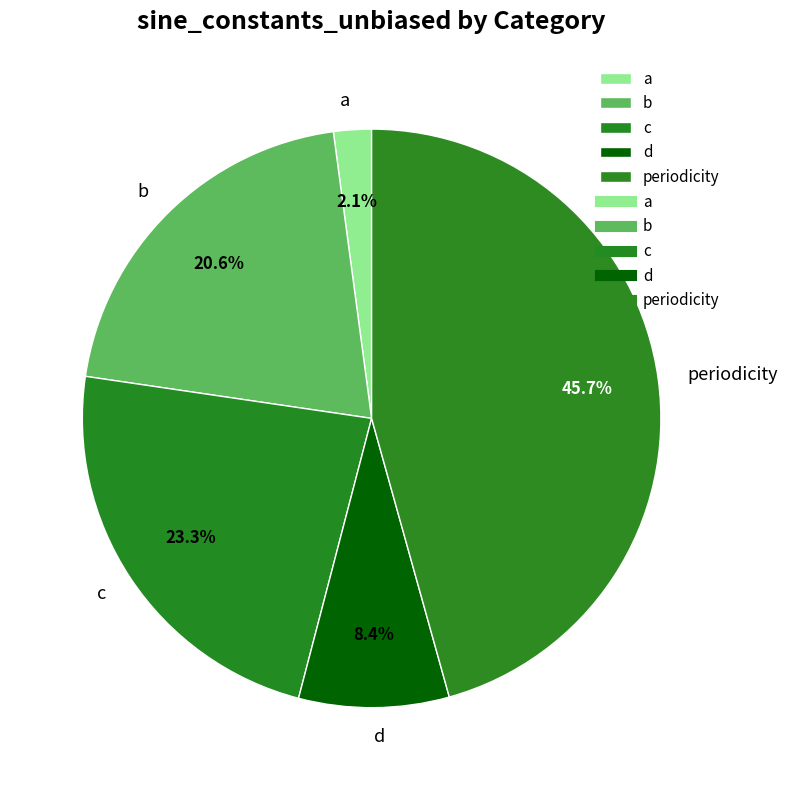

Do c and b together represent more than half of the pie?

No